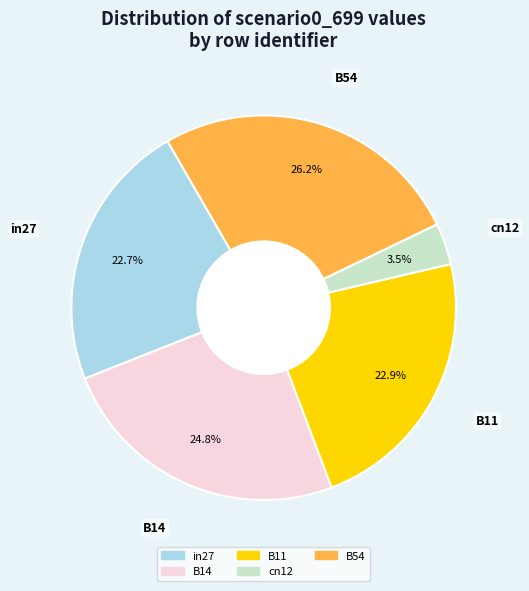

Is there any slice that represents more than half of the pie?

No